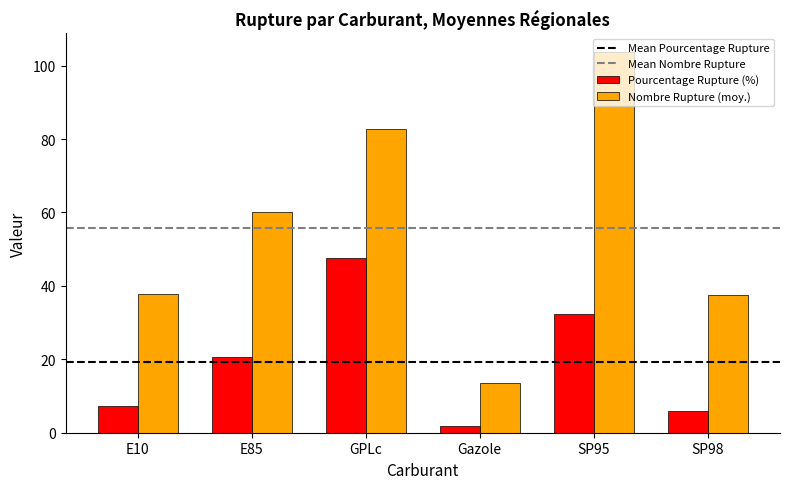

Which series has the largest total across all categories?

Nombre Rupture (moy.)